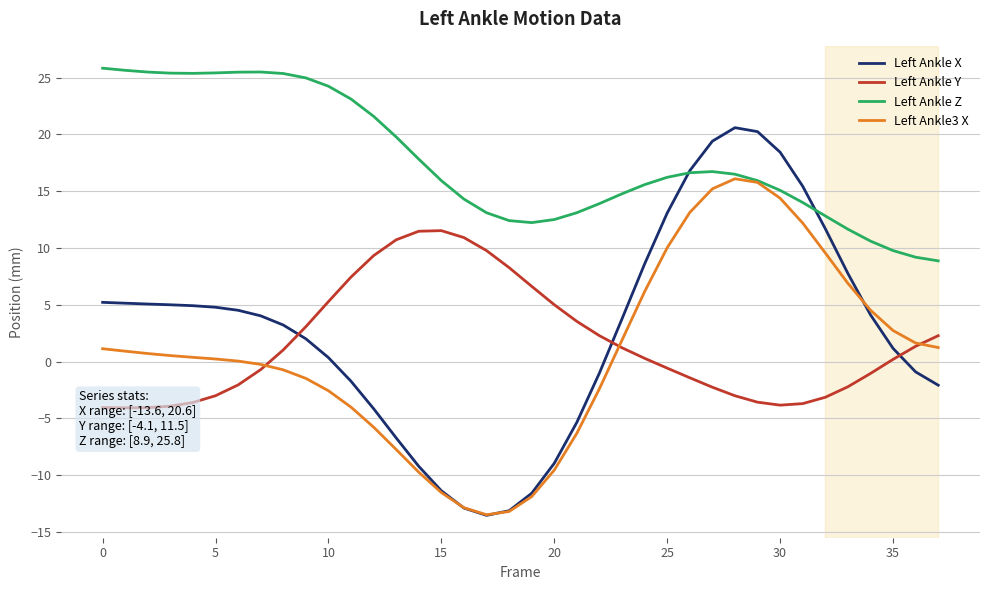

The value of Left Ankle3 X at 15 is -11.5. True or false?

True